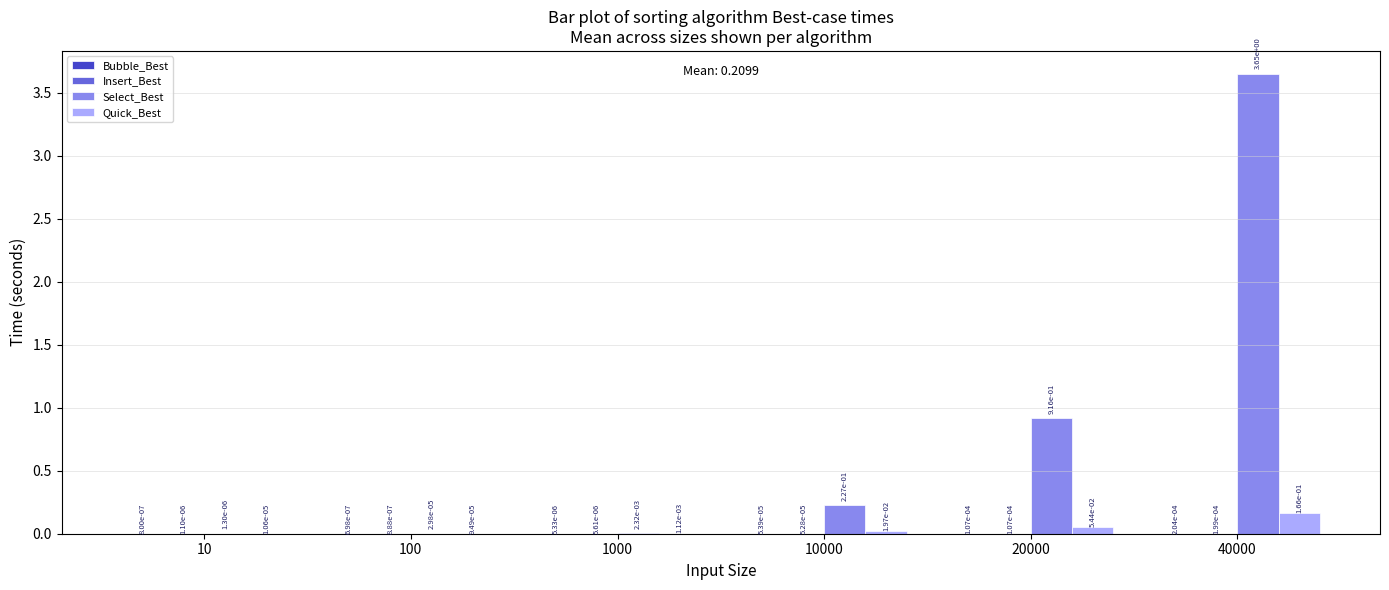

At which label is Select_Best closest to 1?

20000